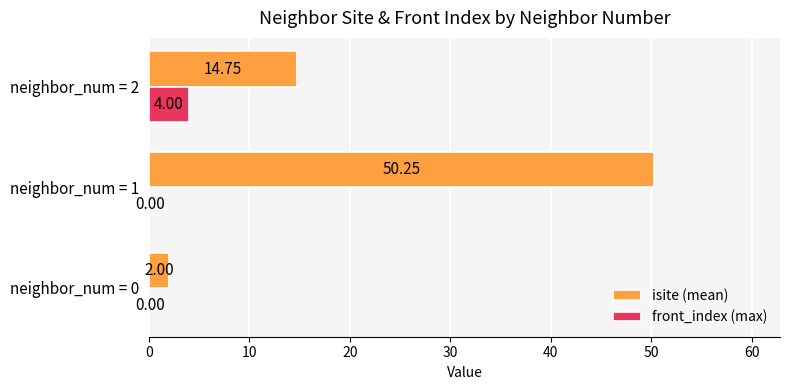

Which series changed the most between neighbor_num = 1 and neighbor_num = 2?

isite (mean)